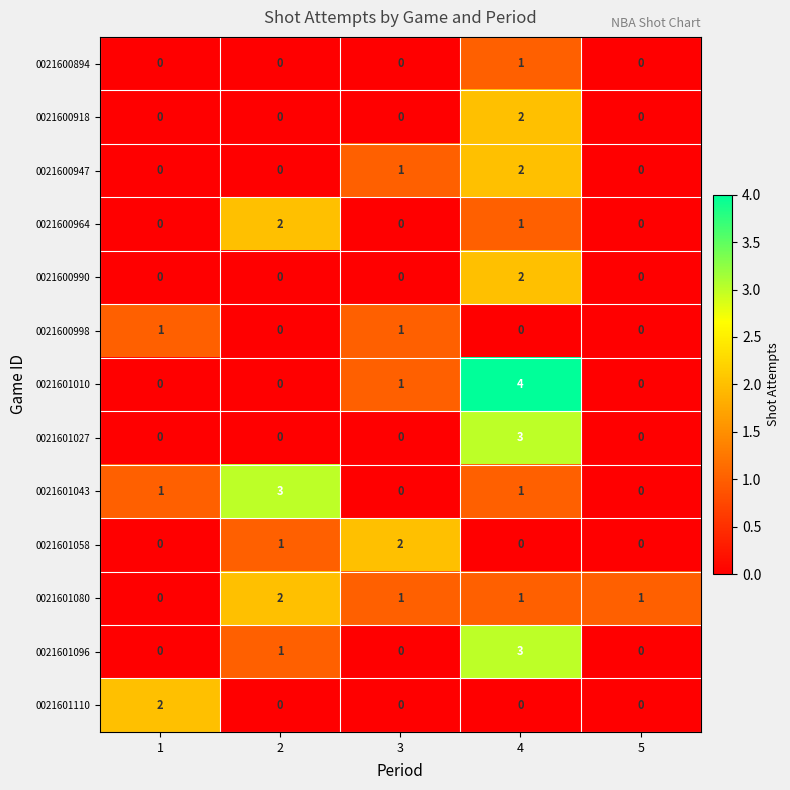

At which category is the sum across all series the highest?

4